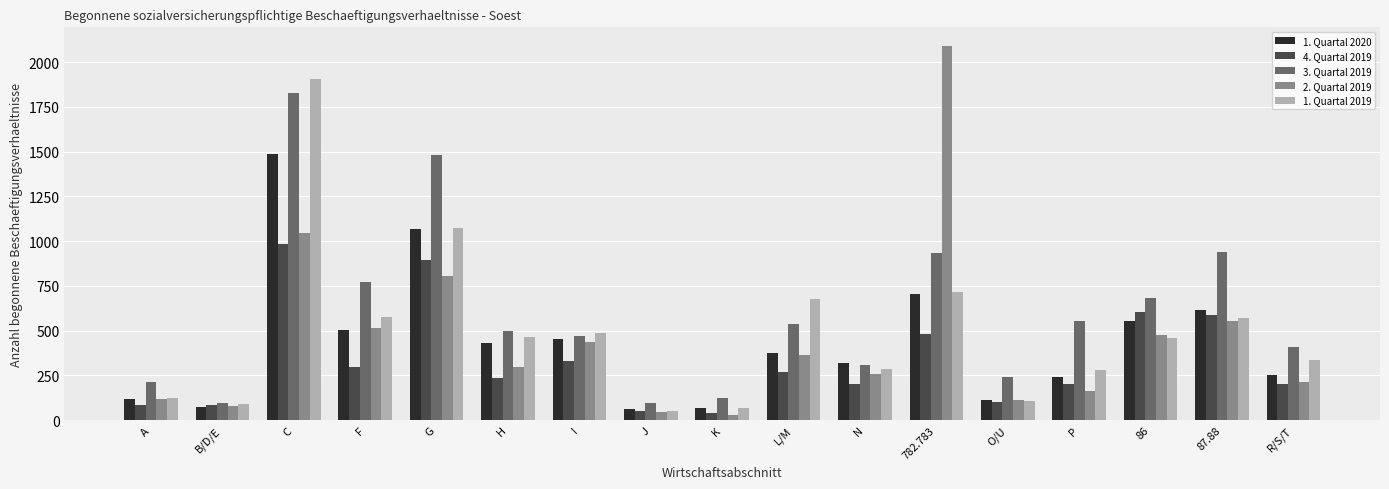

What is the average value of the 2. Quartal 2019 series?

447